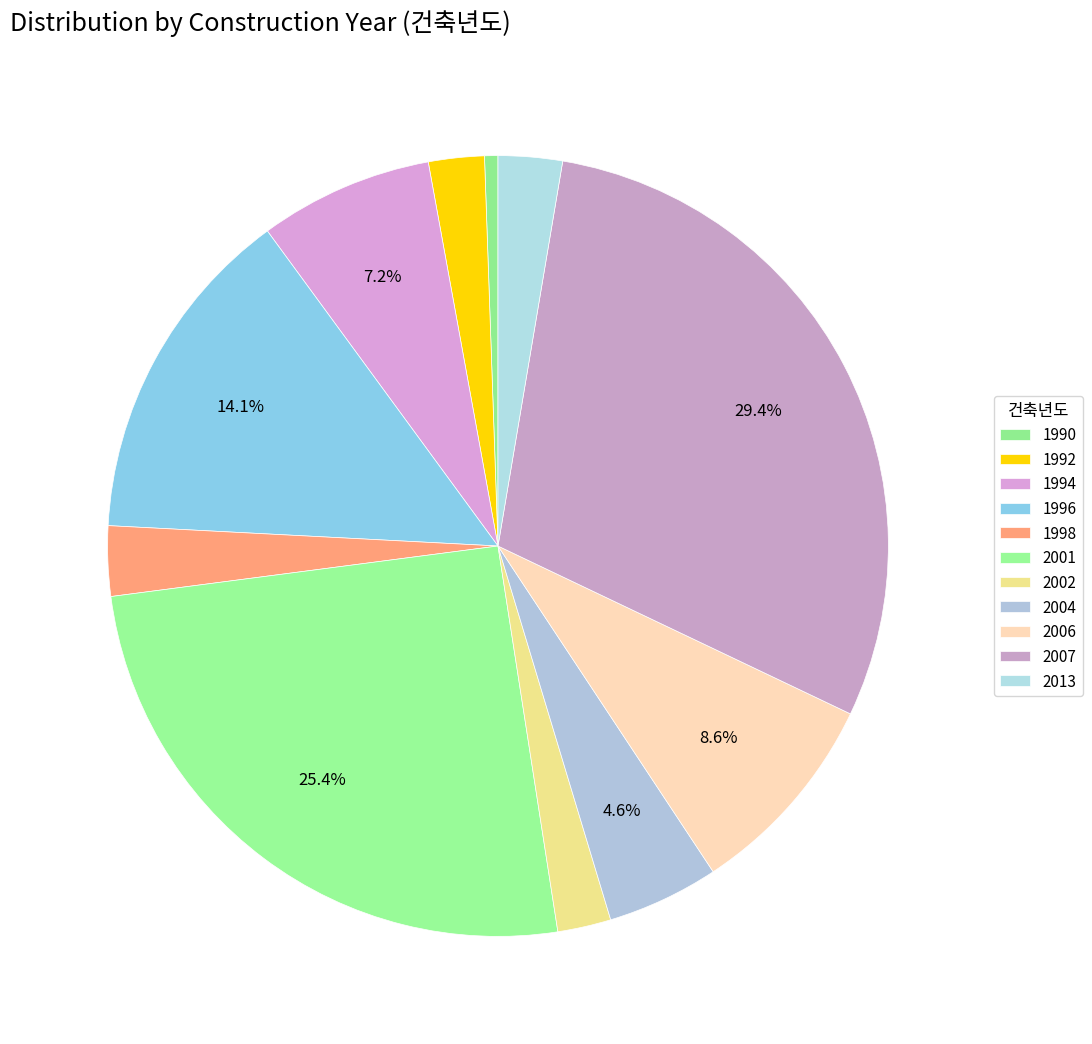

Is there a majority slice in this chart?

No